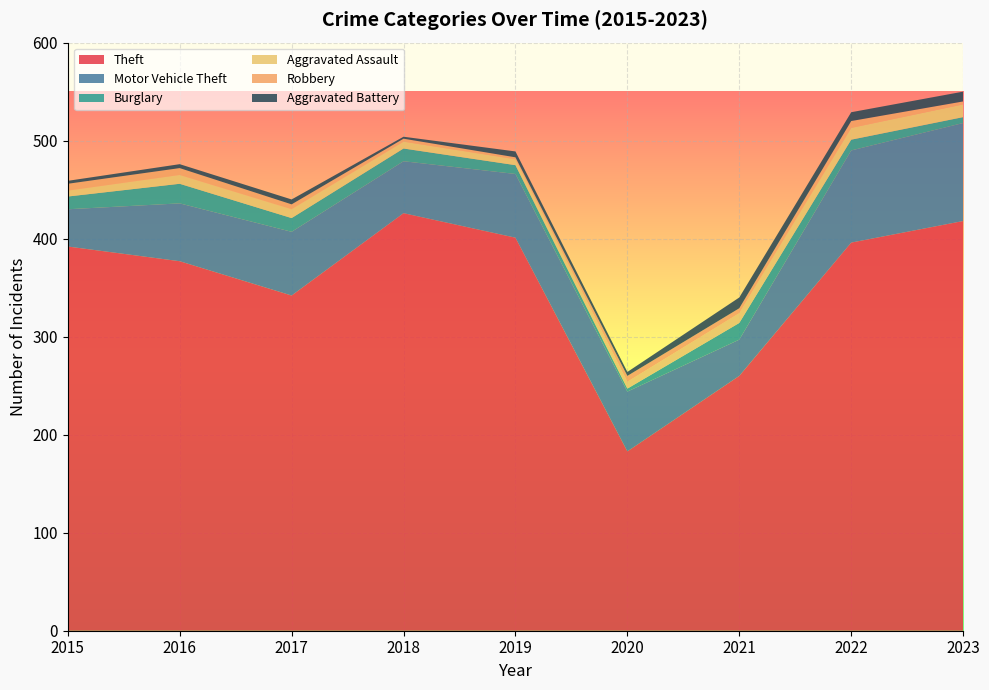

Reading right to left, list all the values displayed in this chart.

Theft: 418	396	260	183	401	426	342	377	392
Motor Vehicle Theft: 100	94	37	61	65	53	65	59	38
Burglary: 6	11	17	3	9	13	14	20	13
Aggravated Assault: 13	12	10	7	6	7	9	9	6
Robbery: 3	7	5	6	2	3	5	7	7
Aggravated Battery: 10	9	11	4	6	2	5	4	3